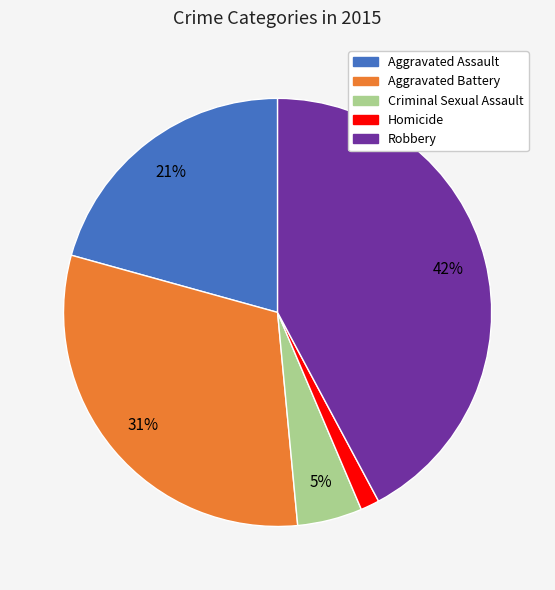

Is there any slice that represents more than half of the pie?

No